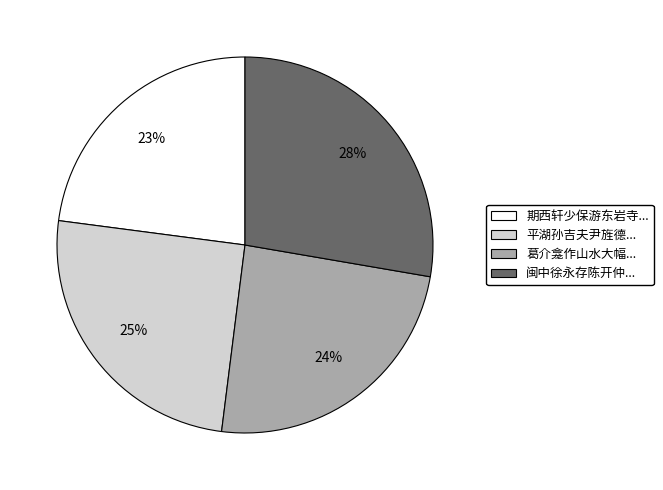

Is there any slice that represents more than half of the pie?

No